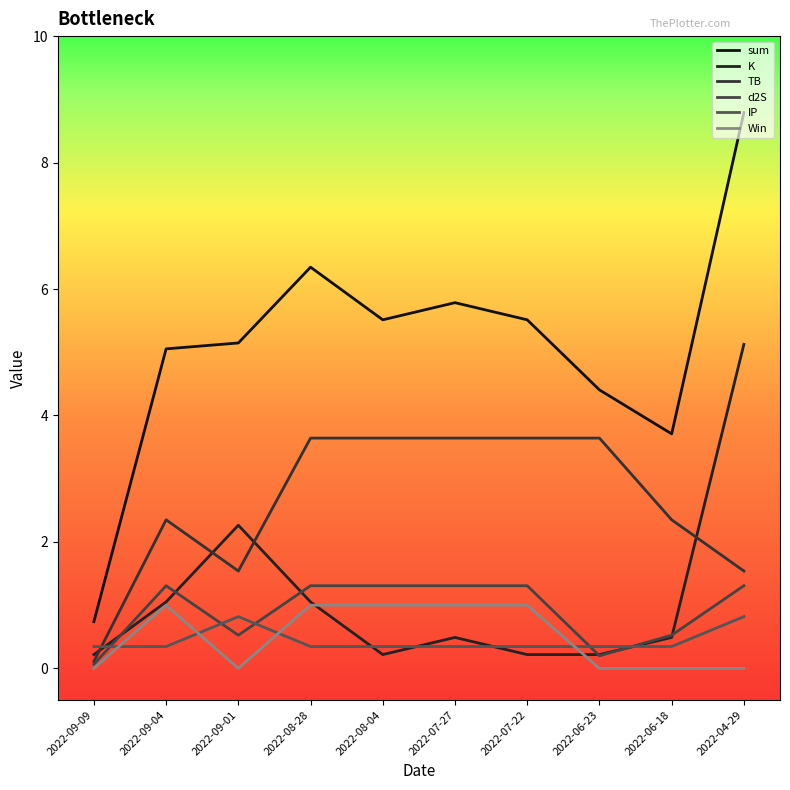

How many lines are shown in the chart?

6